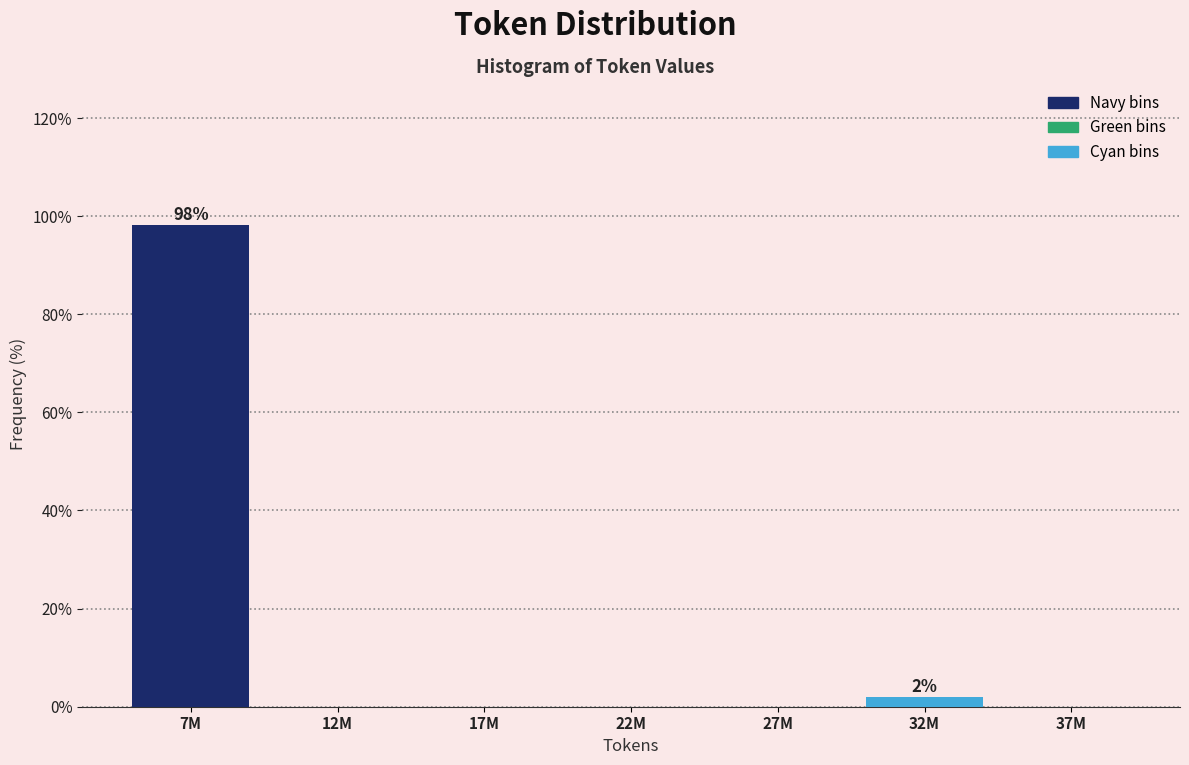

Reading right to left, extract all data points from this chart.

37M=0.0	32M=1.9	27M=0.0	22M=0.0	17M=0.0	12M=0.0	7M=98.1